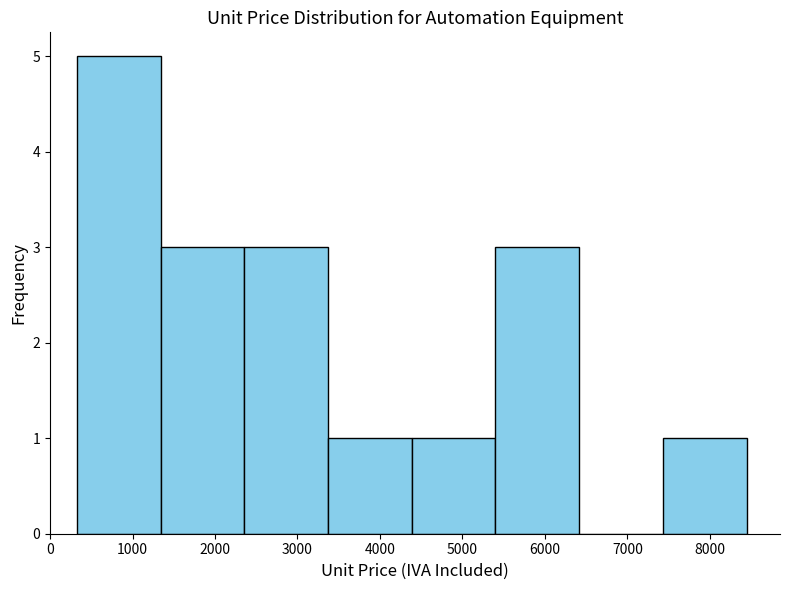

Reading left to right, transcribe this chart: for each bar, give the range it covers on the x-axis and its height. Neither the bar edges nor the heights are printed on the chart, so give them approximately, as read against the axes.

300 to 1300: 5
1300 to 2400: 3
2400 to 3400: 3
3400 to 4400: 1
4400 to 5400: 1
5400 to 6400: 3
6400 to 7400: 0
7400 to 8400: 1